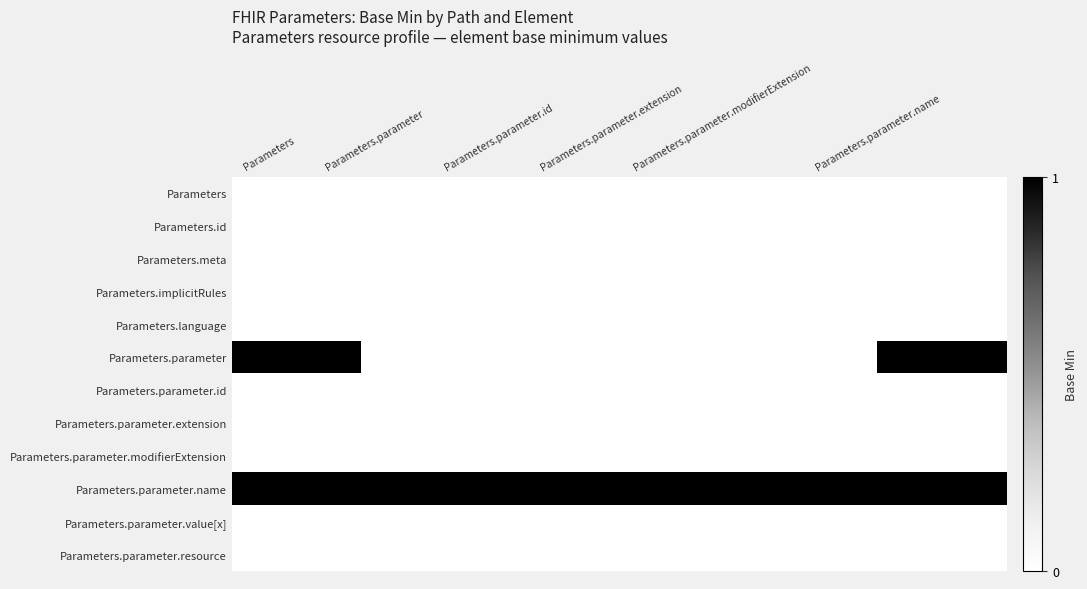

At how many categories does at least one series exceed 0?

6